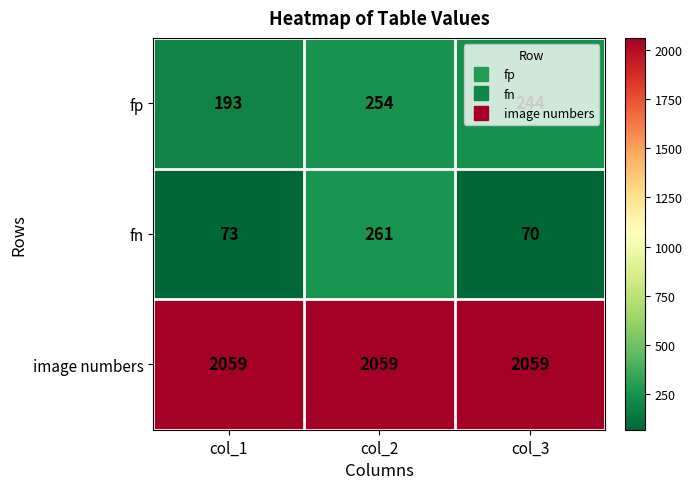

Which category has the lowest value across all series?

col_3